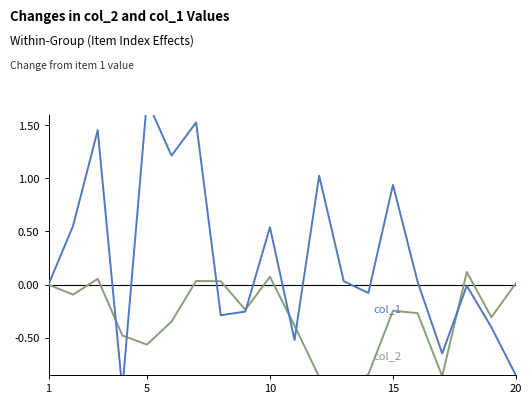

What is the minimum value for col_1?

-1.0